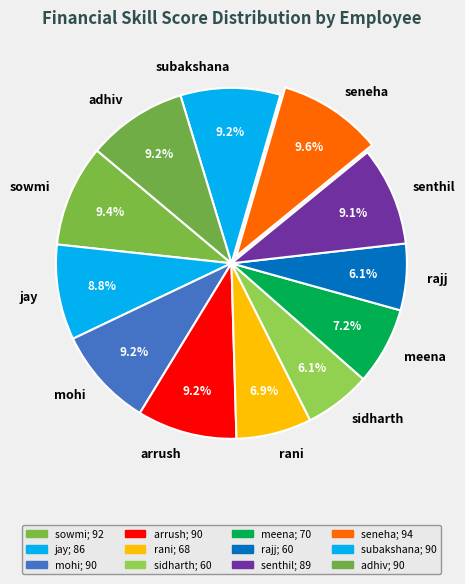

Do subakshana and sidharth together represent more than half of the pie?

No